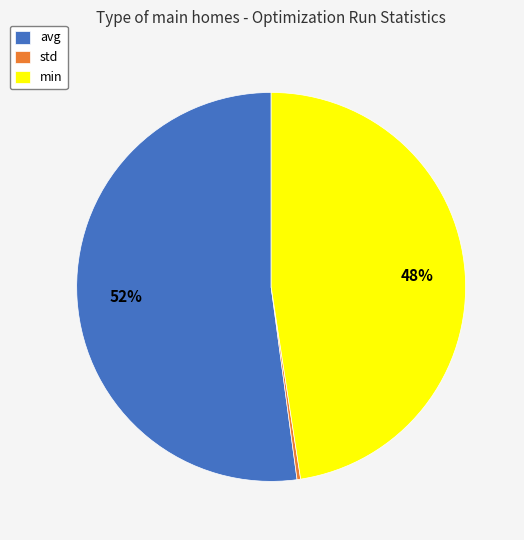

The avg slice represents 59% of the pie. True or false?

False